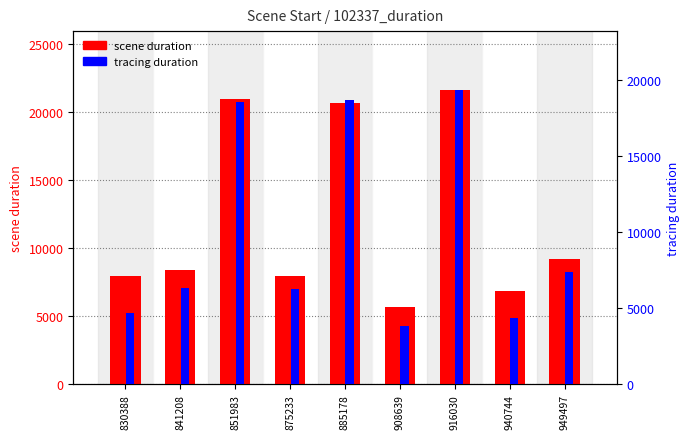

Which series has the widest spread of values?

scene duration